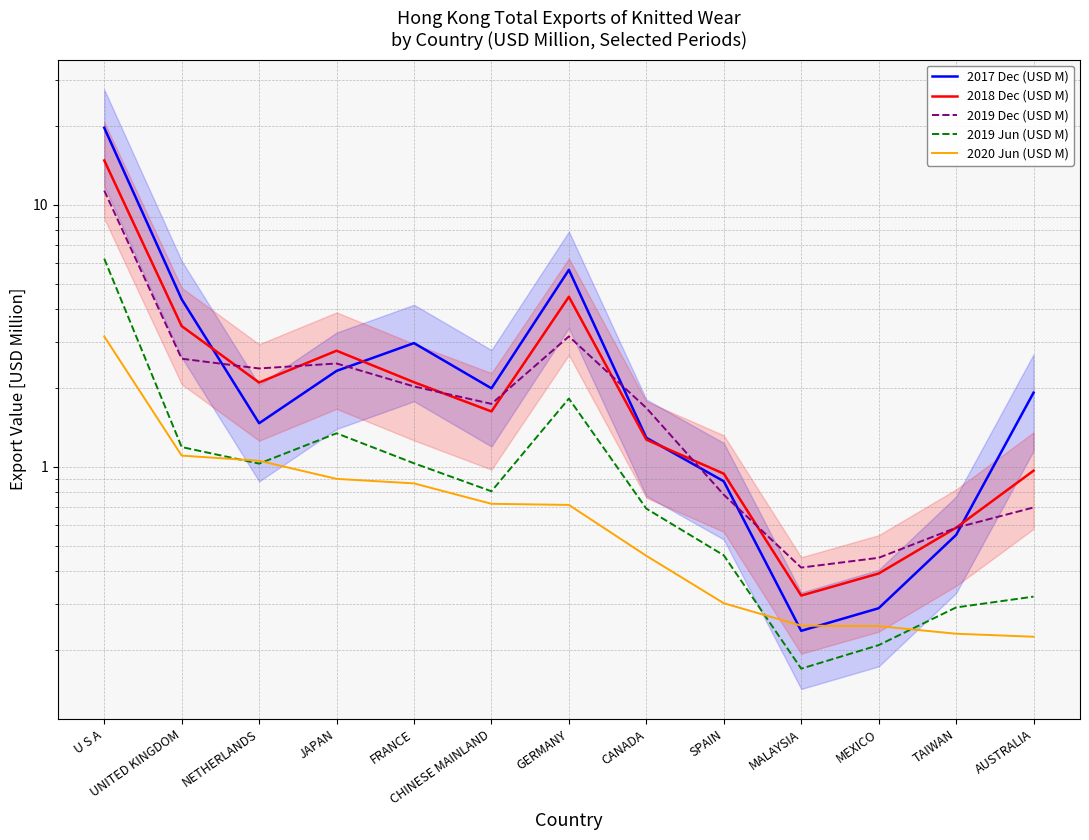

List the labels in order of 2018 Dec (USD M) value, smallest first.

MALAYSIA, MEXICO, TAIWAN, SPAIN, AUSTRALIA, CANADA, CHINESE MAINLAND, NETHERLANDS, FRANCE, JAPAN, UNITED KINGDOM, GERMANY, U S A